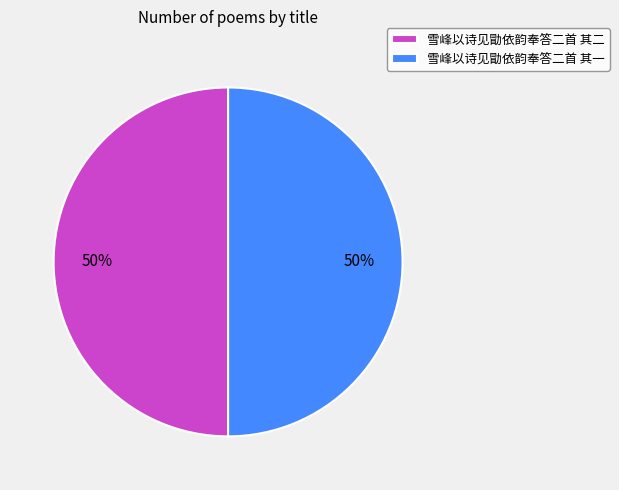

To the nearest percent, what is the combined percentage of 雪峰以诗见勖依韵奉答二首 其二 and 雪峰以诗见勖依韵奉答二首 其一?

100%